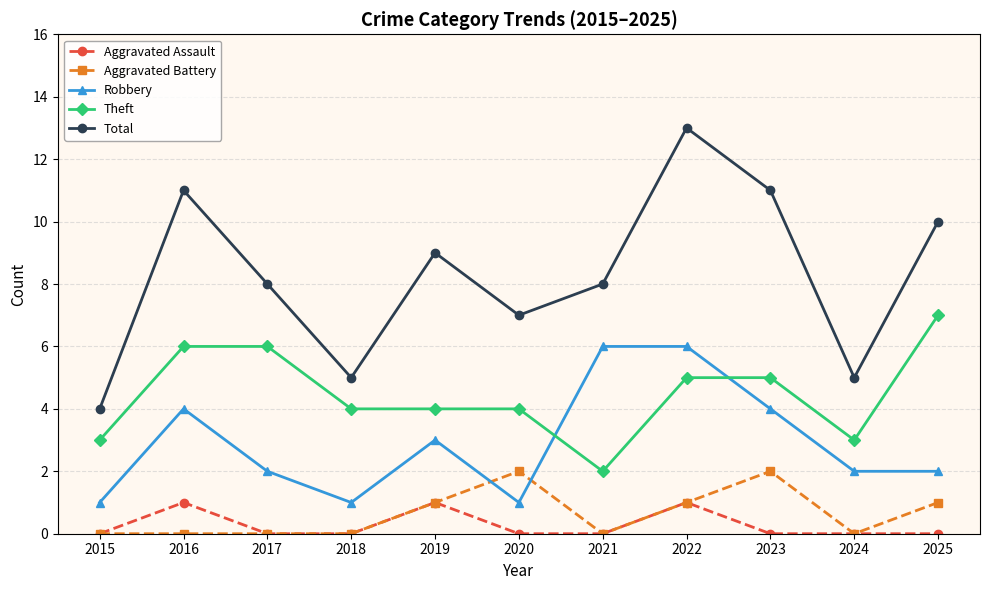

True or false: Theft and Robbery cross at least once.

True